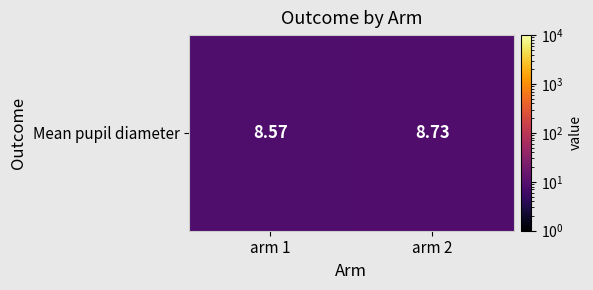

True or false: the data shows 3.6 at arm 2.

False